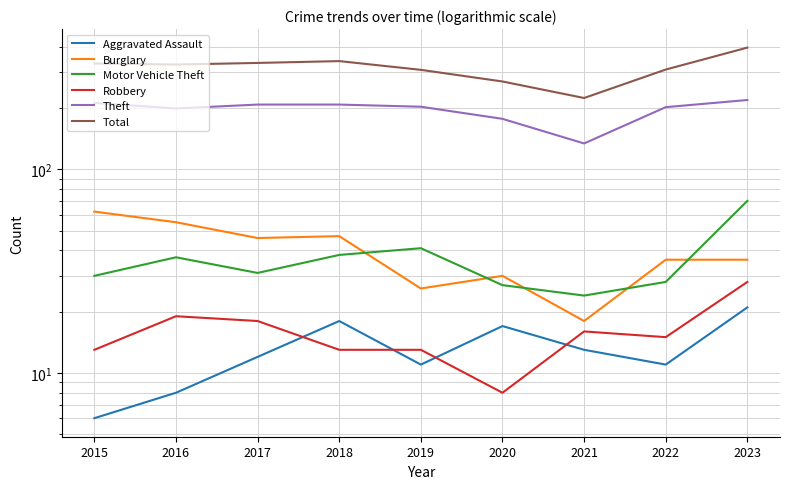

Rank the series at 2016 from highest to lowest value.

Total, Theft, Burglary, Motor Vehicle Theft, Robbery, Aggravated Assault